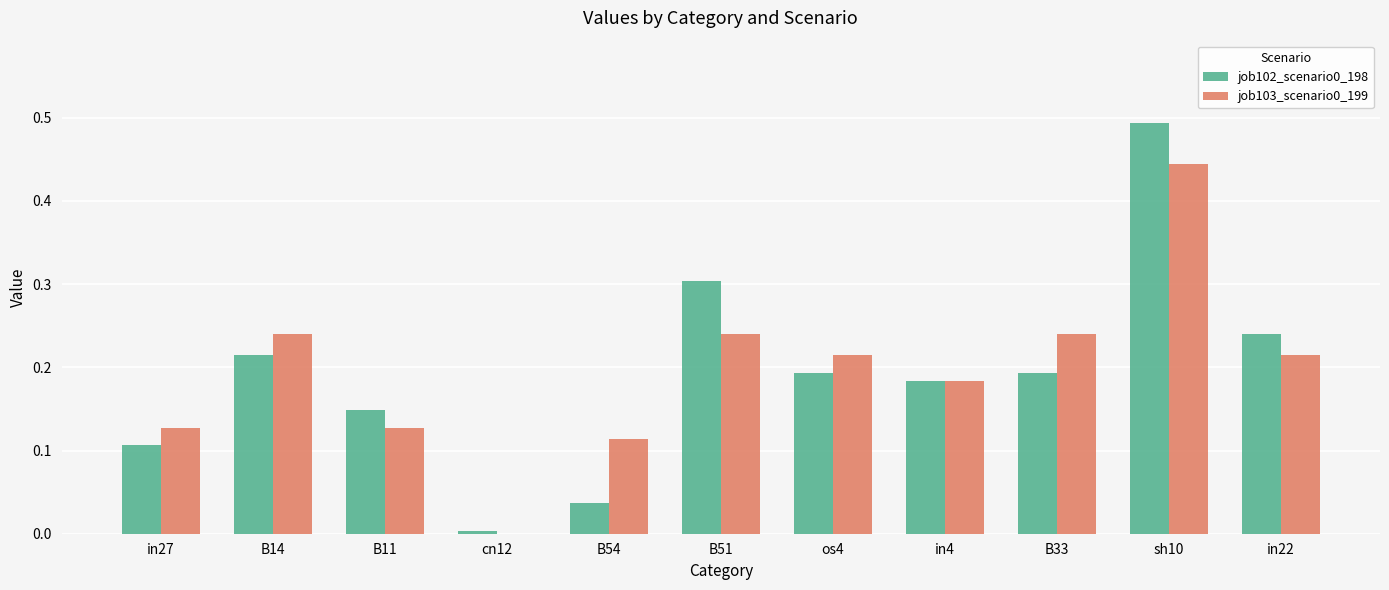

True or false: job103_scenario0_199 has a value of -0.3 at cn12.

False